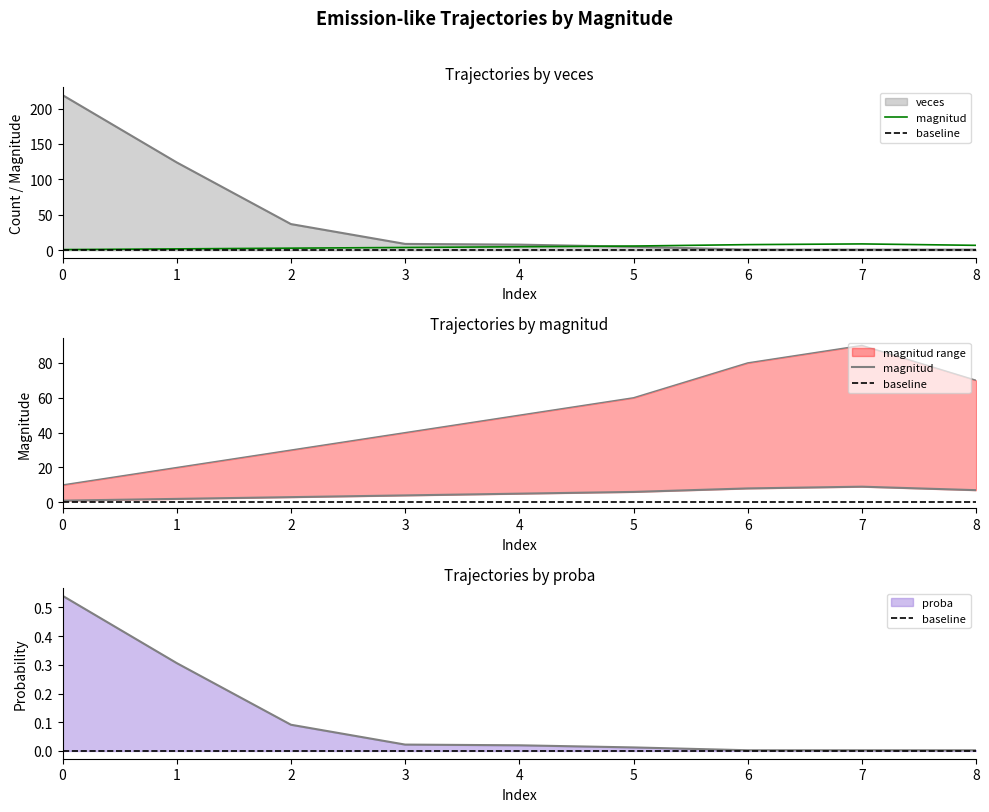

What is the value of the proba point at the 4th from the left?

9.0